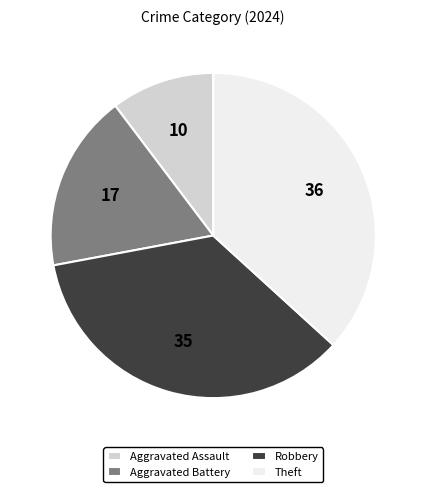

Between Theft and Aggravated Assault, which is larger?

Theft